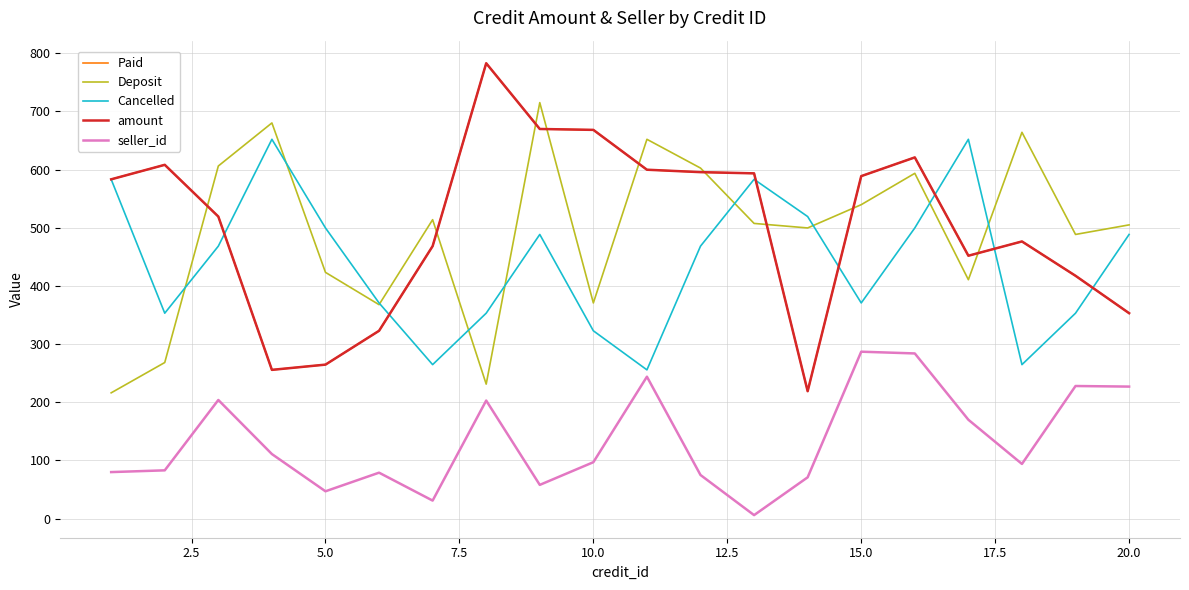

In Deposit, how many points are higher than both neighbors (excluding endpoints)?

6